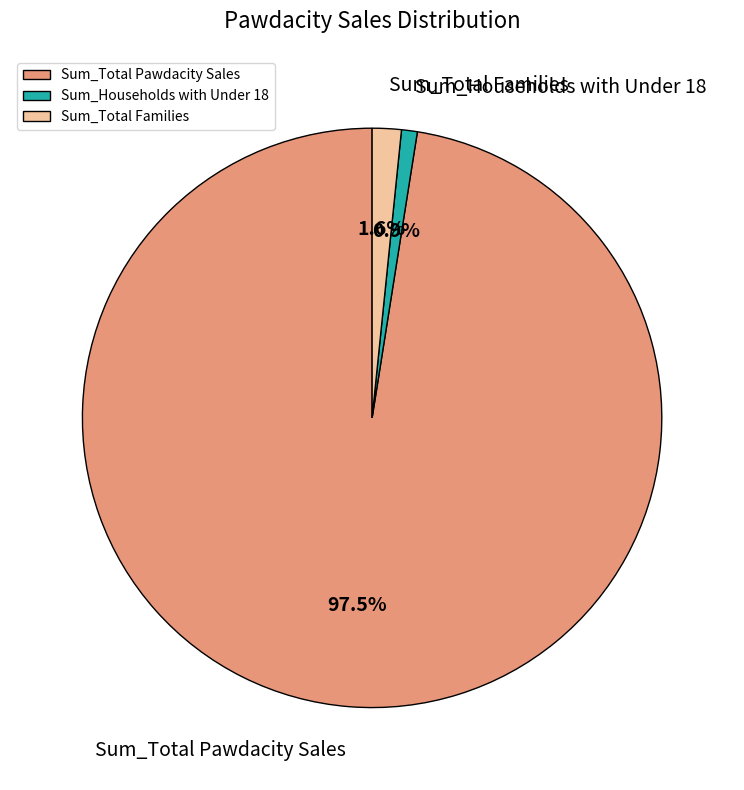

To the nearest percent, what is the difference between the largest and smallest slice percentages?

97%